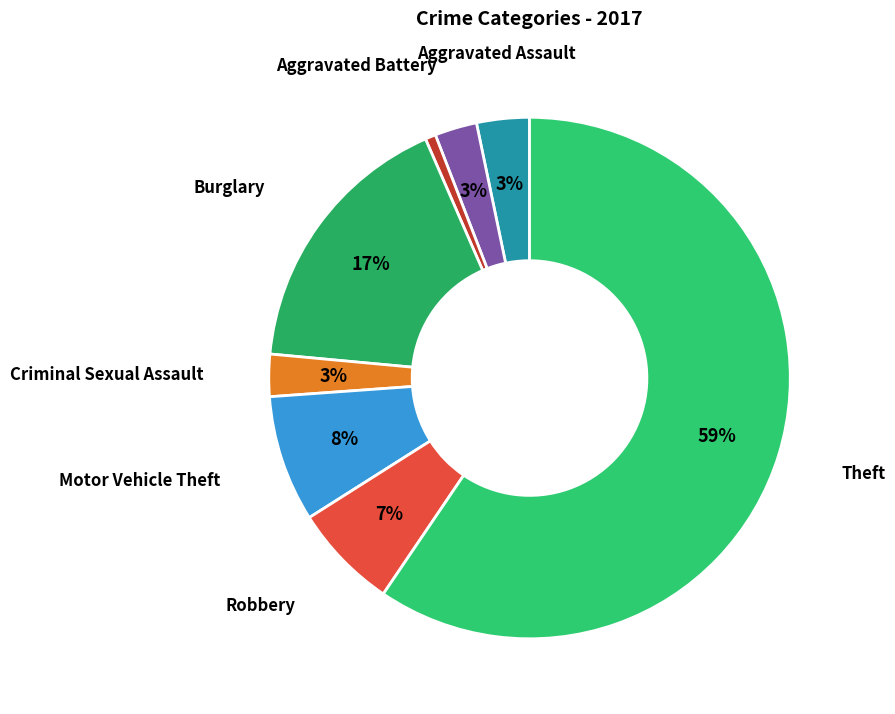

Rank the categories by value from lowest to highest.

Arson, Aggravated Battery, Criminal Sexual Assault, Aggravated Assault, Robbery, Motor Vehicle Theft, Burglary, Theft